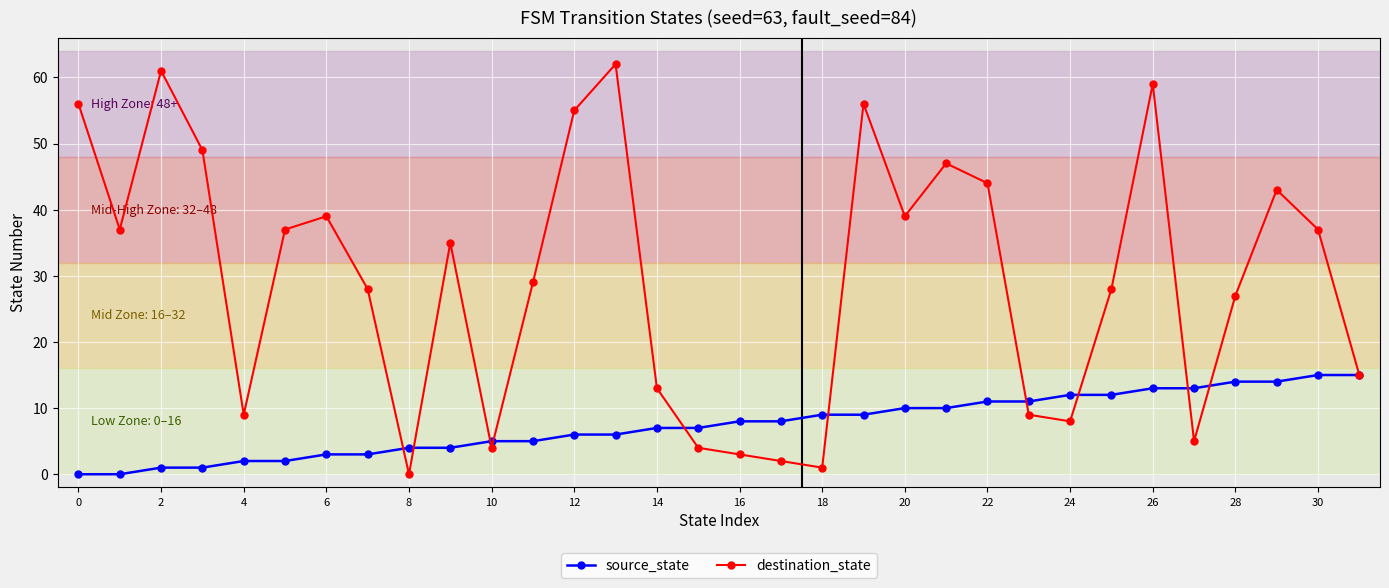

What is the maximum value for source_state?

15